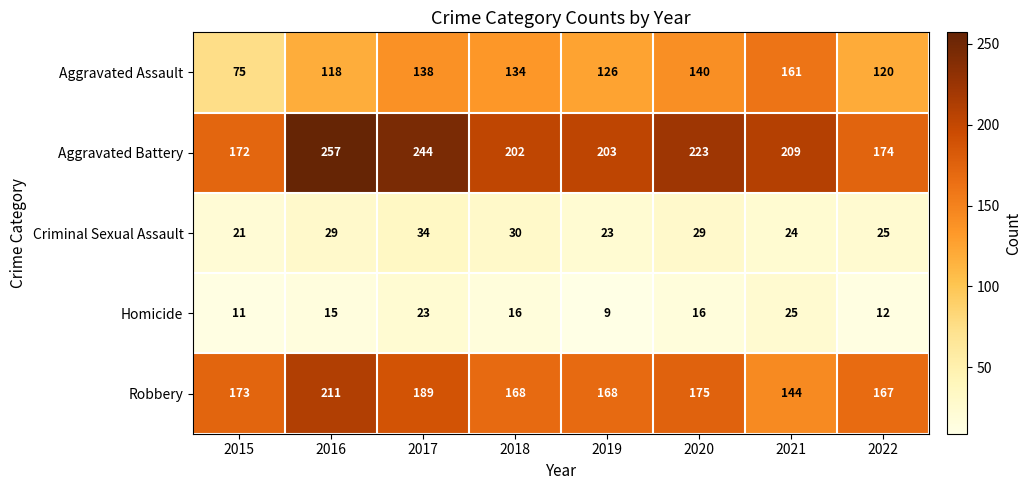

What is the smallest value displayed?

9